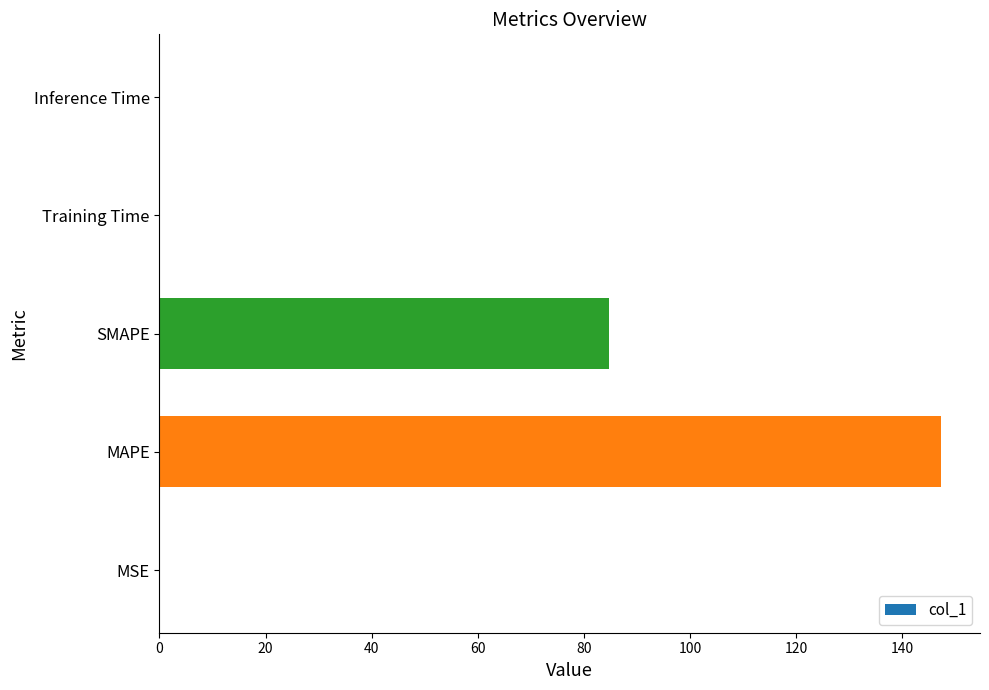

At which category does the chart reach its peak across all series?

MAPE